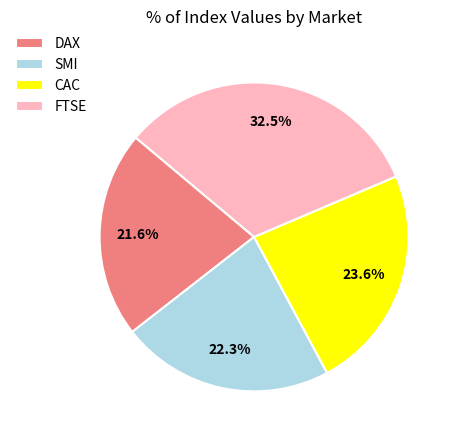

Combined, do DAX and FTSE account for over 50%?

Yes